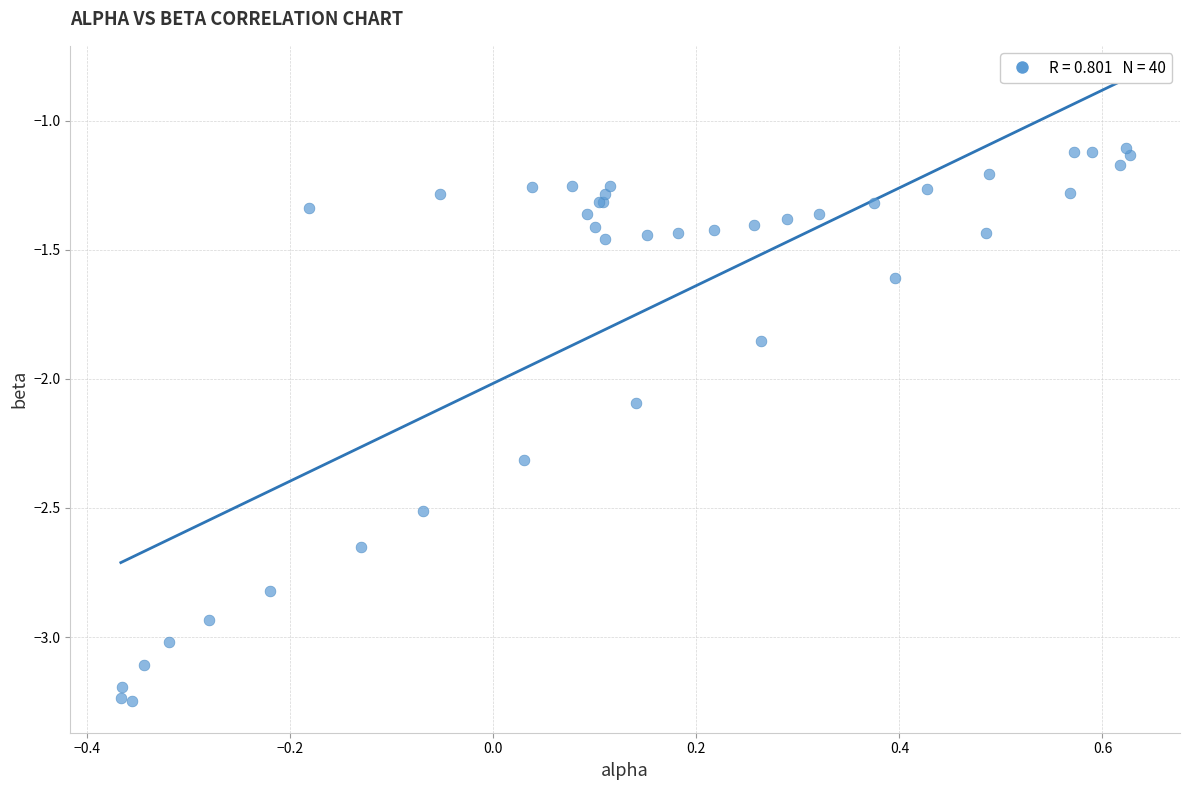

What Y value in the scatter plot is closest to -2?

-2.1